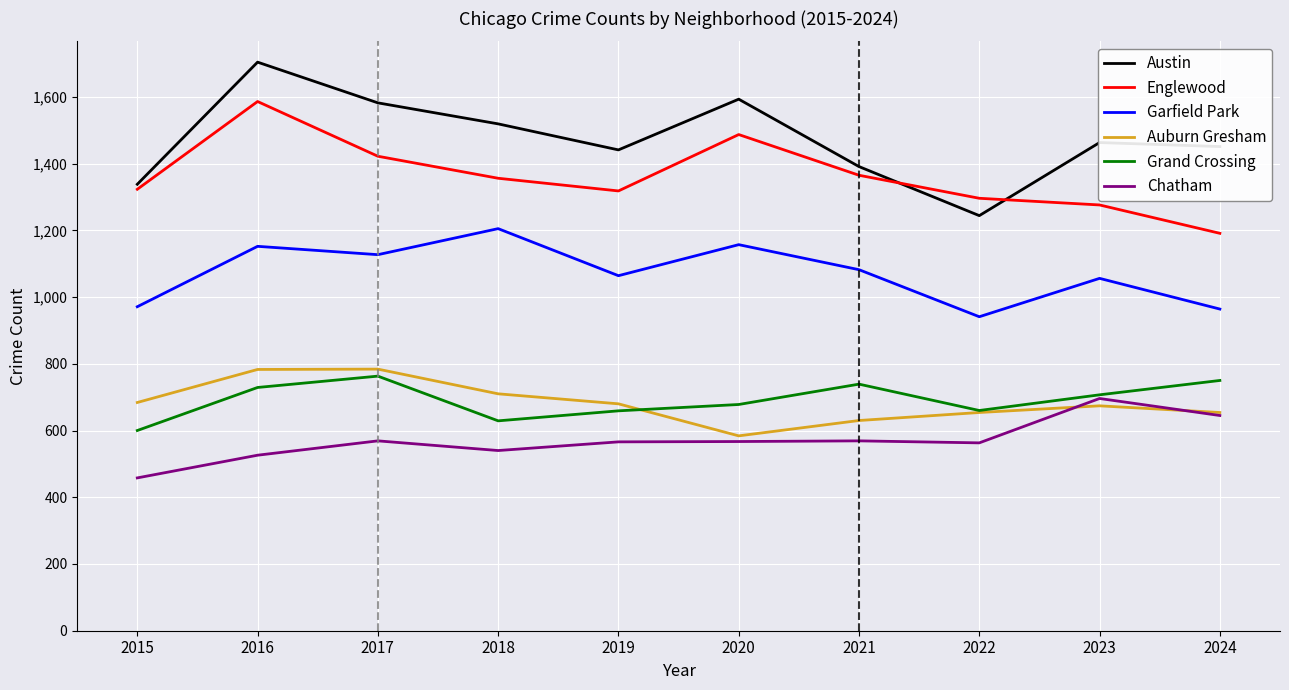

The value of Auburn Gresham at 2017 is 1279. True or false?

False